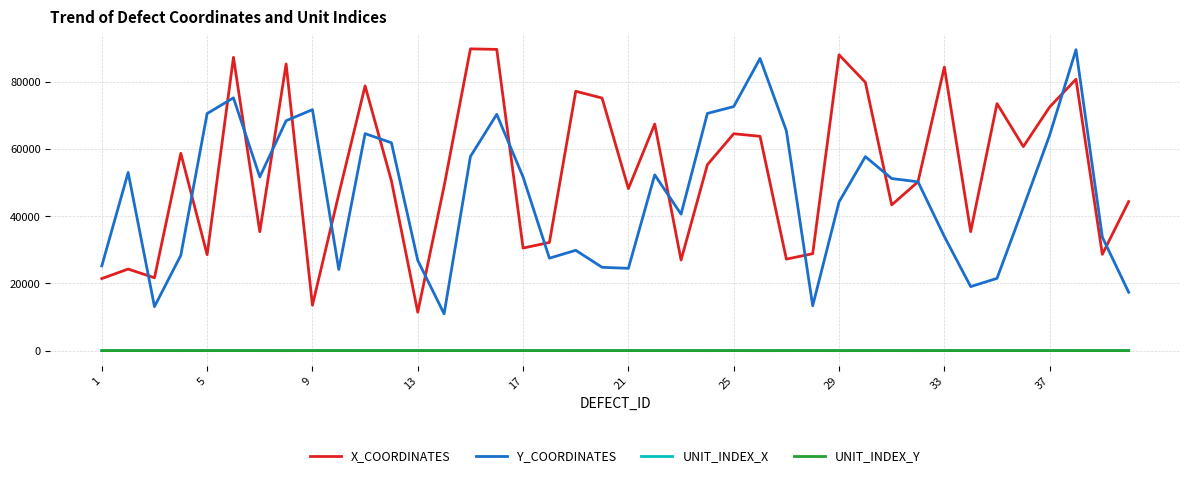

Which series has the largest total across all categories?

X_COORDINATES